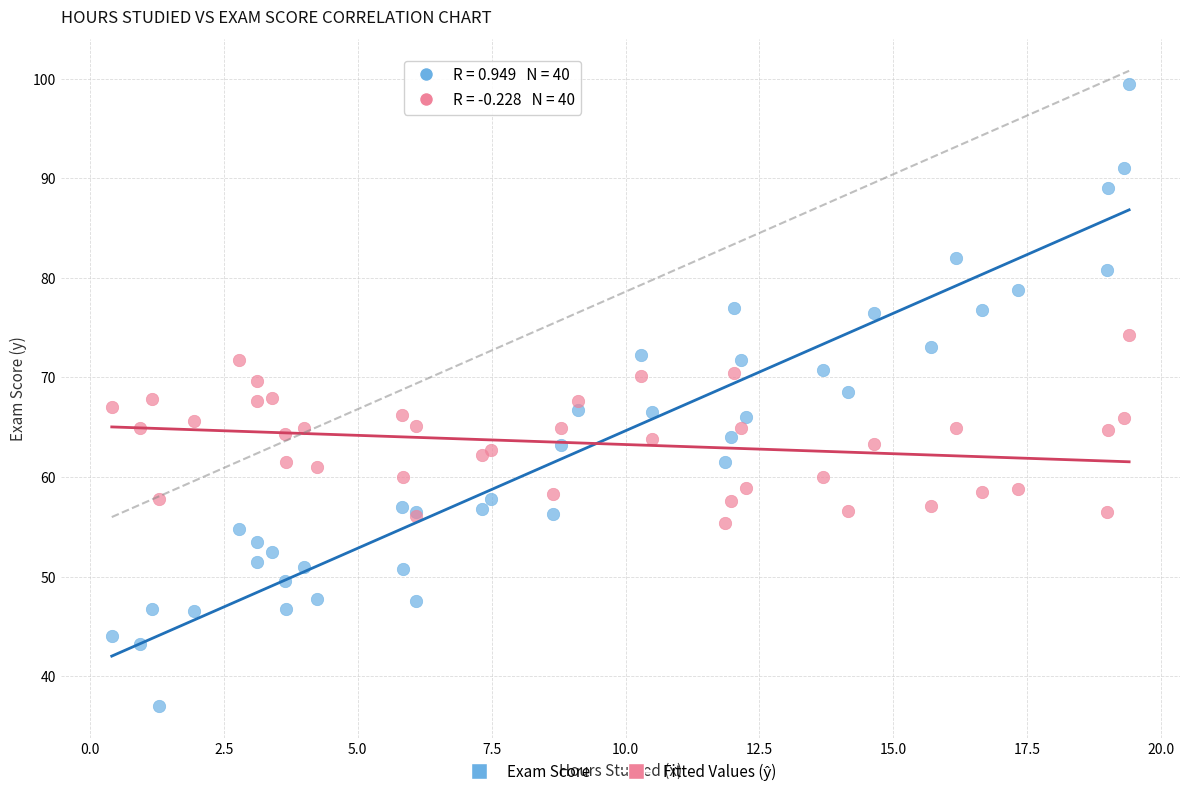

Which series contains the lowest Y value?

Exam Score